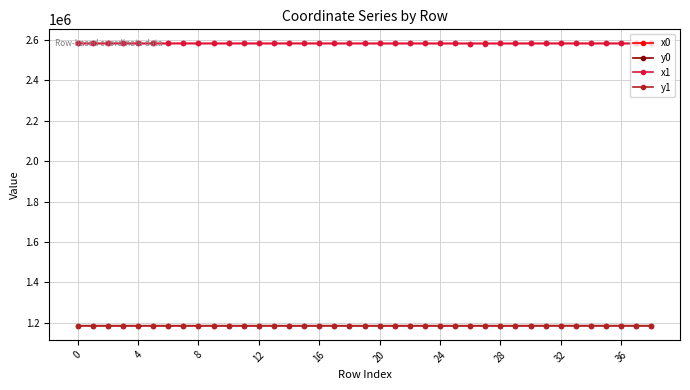

What is the value of the x1 point at the 38th from the left?

2583363.1